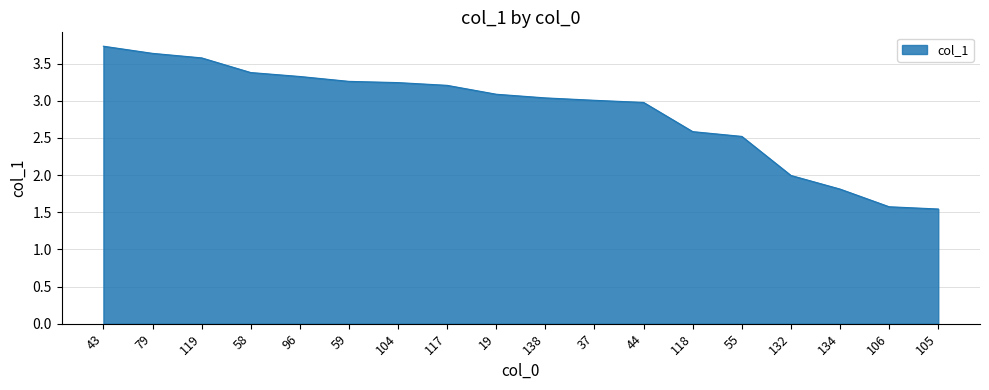

At which label does the data first exceed 3?

43